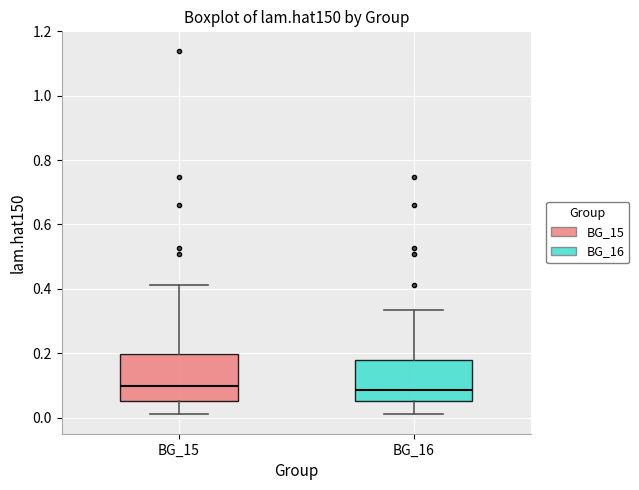

Reading left to right, transcribe this box plot: for each box, give where its median line is, the range the box spans, and where its two whiskers end, as read against the y-axis. The values are not printed on the chart, so give them approximately, as read against the axis.

BG_15: median 0.10, box 0.06 to 0.20, whiskers 0.02 to 0.42
BG_16: median 0.08, box 0.06 to 0.18, whiskers 0.02 to 0.34